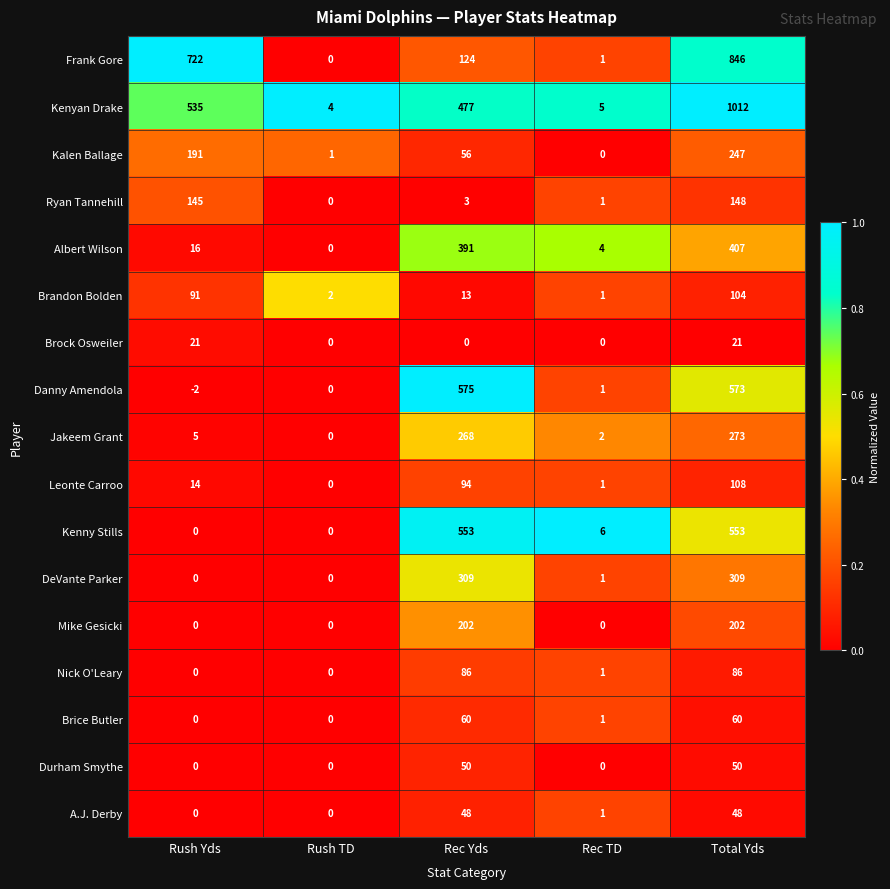

Rank the series at Rec Yds from lowest to highest value.

Brock Osweiler, Ryan Tannehill, Brandon Bolden, A.J. Derby, Durham Smythe, Kalen Ballage, Brice Butler, Nick O'Leary, Leonte Carroo, Frank Gore, Mike Gesicki, Jakeem Grant, DeVante Parker, Albert Wilson, Kenyan Drake, Kenny Stills, Danny Amendola